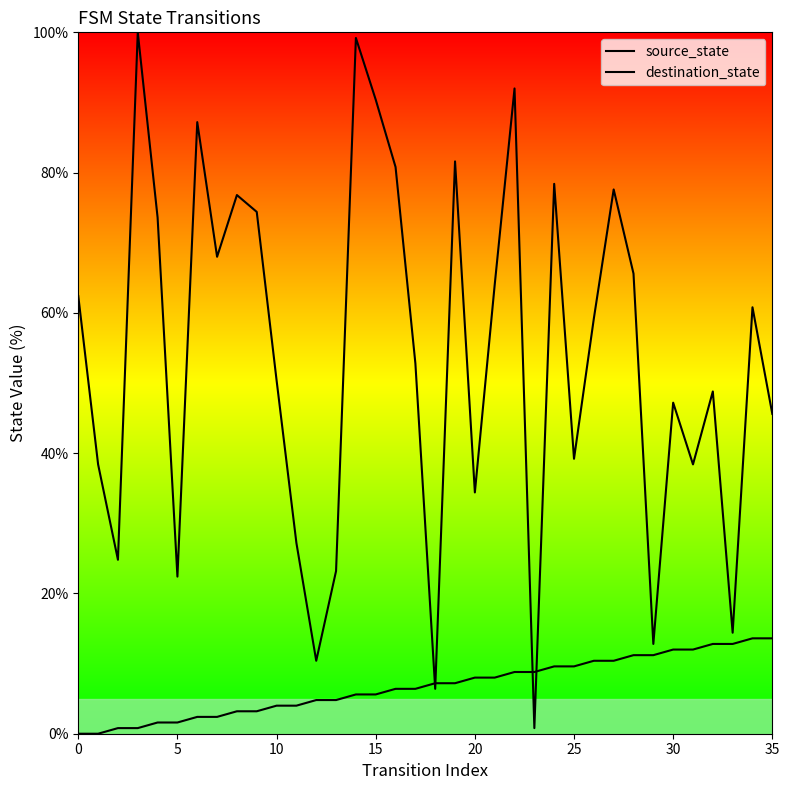

Between 12 and 24, which series saw the biggest shift?

destination_state